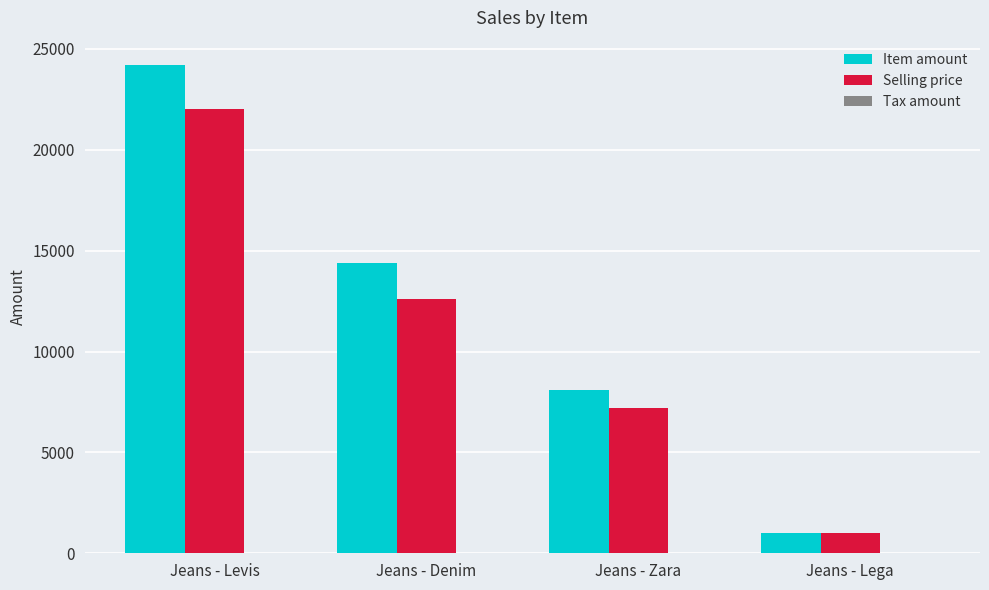

What position from the left is Jeans - Levis?

1